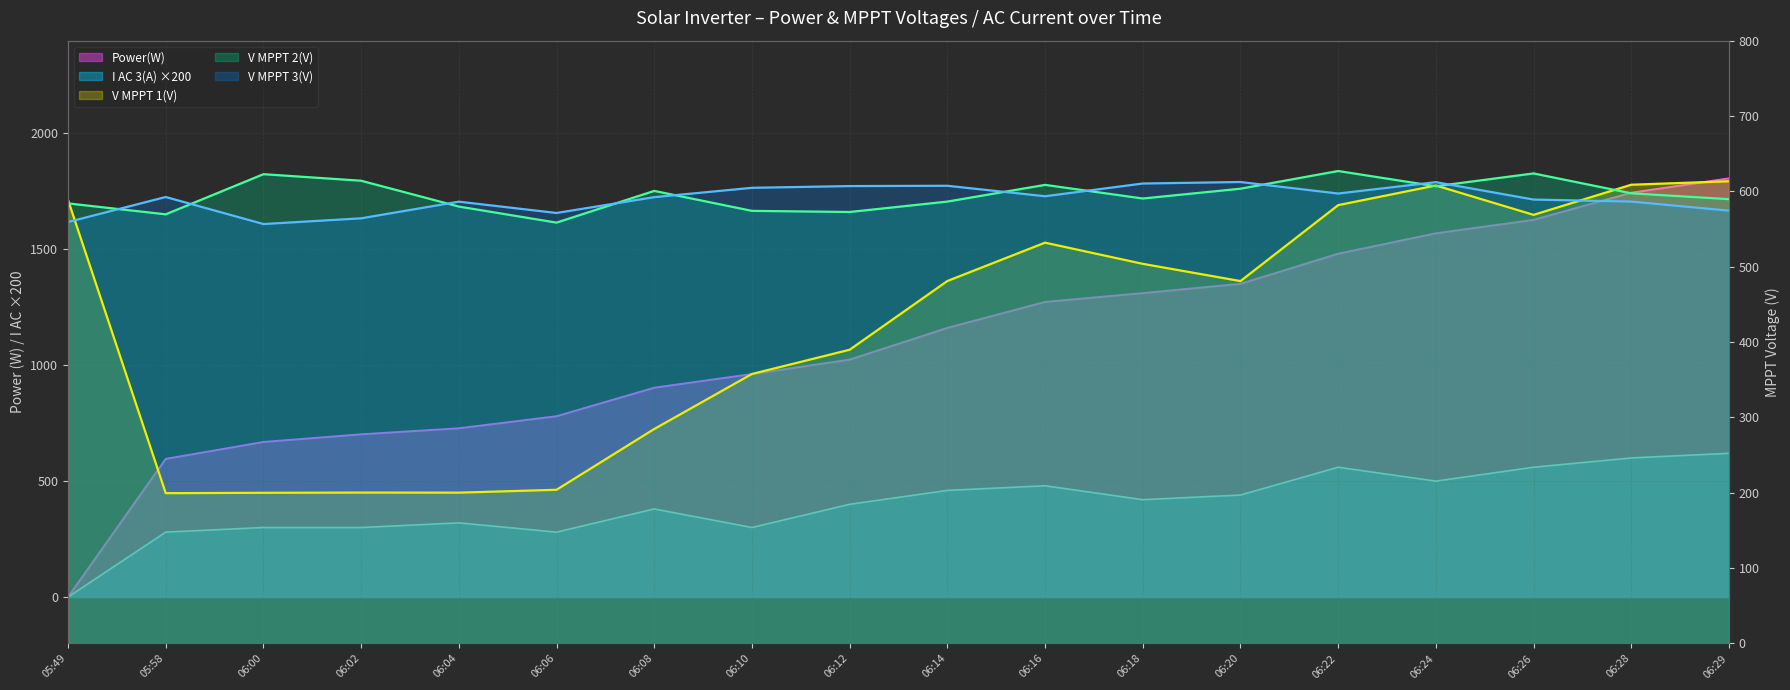

The value of V MPPT 1(V) at 06:24 is 929.1. True or false?

False